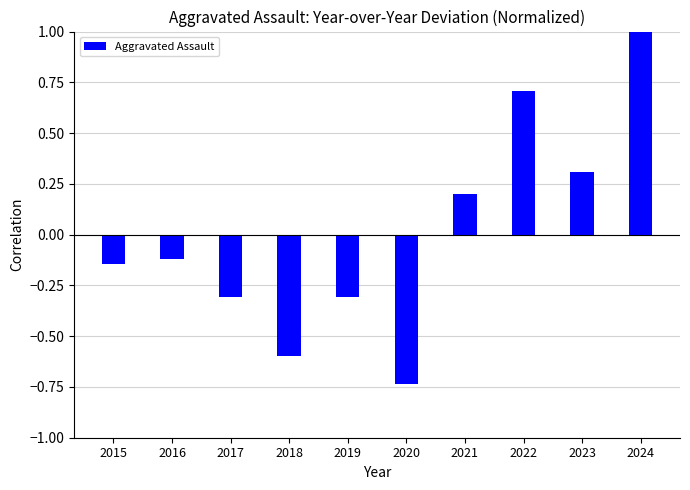

What is the difference between the maximum and minimum values?

1.7